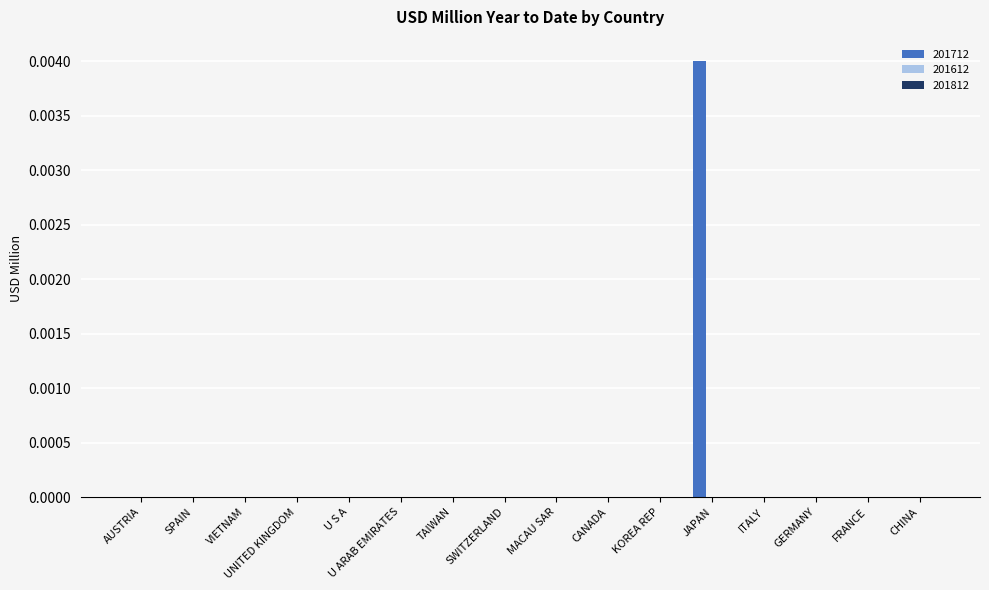

Which label corresponds to the largest value in the chart?

JAPAN